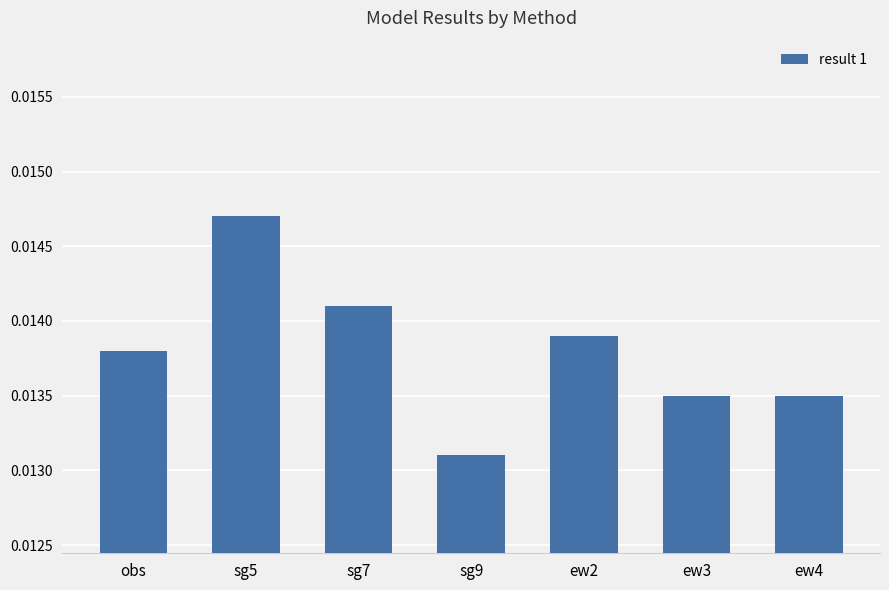

How many bars are there in total?

7